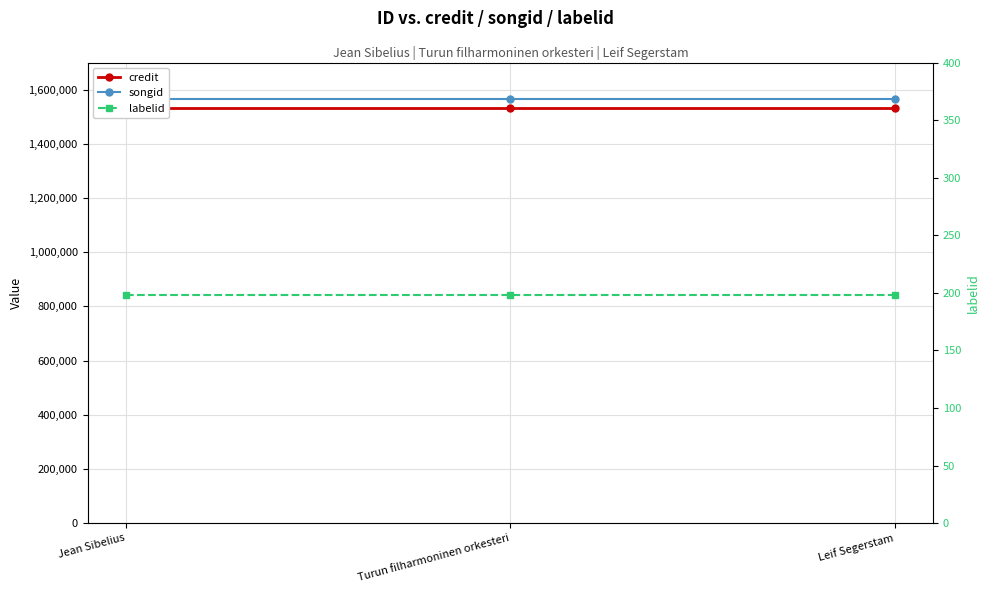

What is the sum of all songid values?

4691181